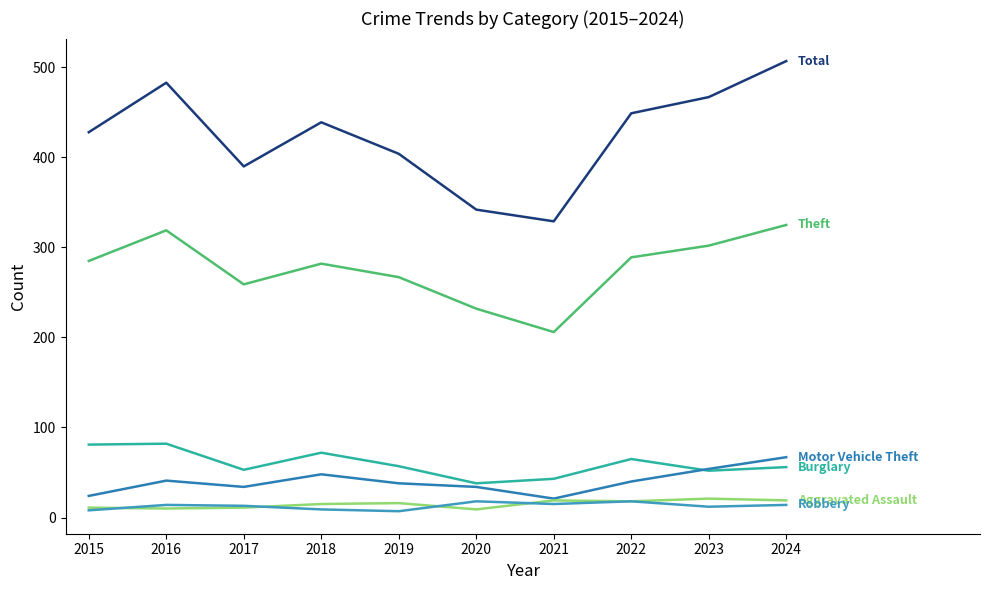

Does the chart have visible grid lines?

No